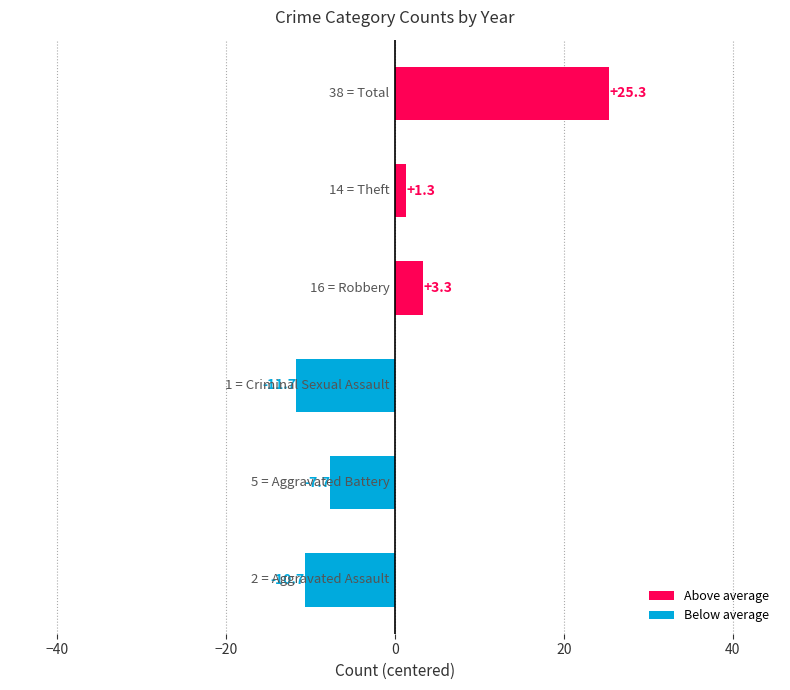

Are the bars horizontal?

Yes